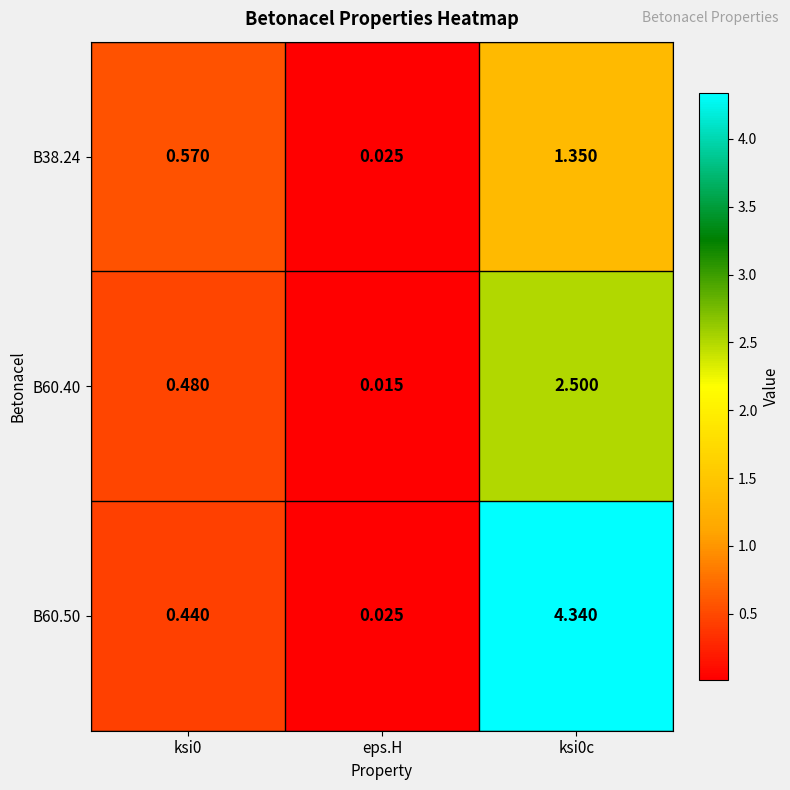

Is the value of B60.40 at ksi0c greater than the value of B60.50 at ksi0c?

No